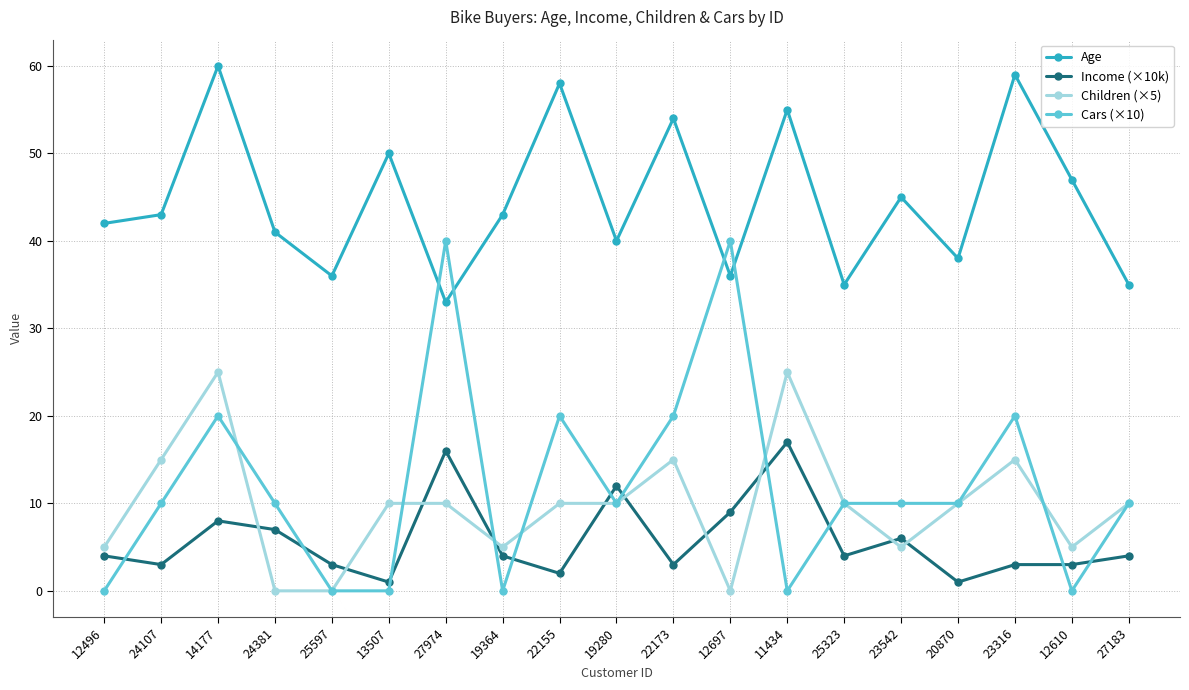

Reading left to right, list all the values displayed in this chart.

Age: 12496=42	24107=43	14177=60	24381=41	25597=36	13507=50	27974=33	19364=43	22155=58	19280=40	22173=54	12697=36	11434=55	25323=35	23542=45	20870=38	23316=59	12610=47	27183=35
Income (×10k): 12496=4	24107=3	14177=8	24381=7	25597=3	13507=1	27974=16	19364=4	22155=2	19280=12	22173=3	12697=9	11434=17	25323=4	23542=6	20870=1	23316=3	12610=3	27183=4
Children (×5): 12496=5	24107=15	14177=25	24381=0	25597=0	13507=10	27974=10	19364=5	22155=10	19280=10	22173=15	12697=0	11434=25	25323=10	23542=5	20870=10	23316=15	12610=5	27183=10
Cars (×10): 12496=0	24107=10	14177=20	24381=10	25597=0	13507=0	27974=40	19364=0	22155=20	19280=10	22173=20	12697=40	11434=0	25323=10	23542=10	20870=10	23316=20	12610=0	27183=10